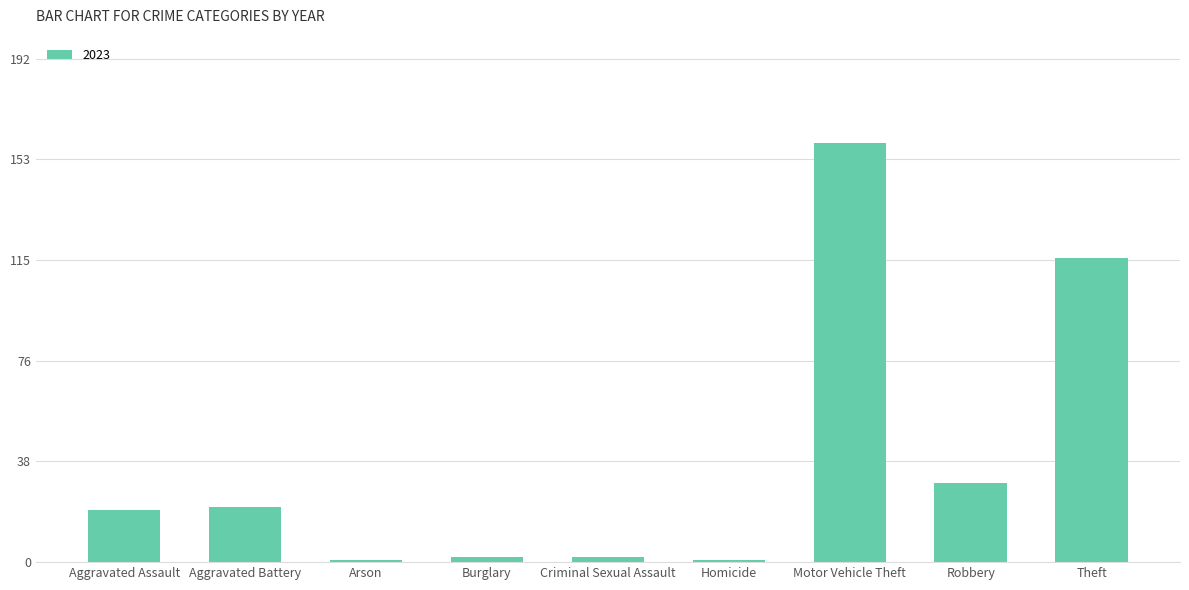

What is the change in value from Aggravated Assault to Motor Vehicle Theft?

+140